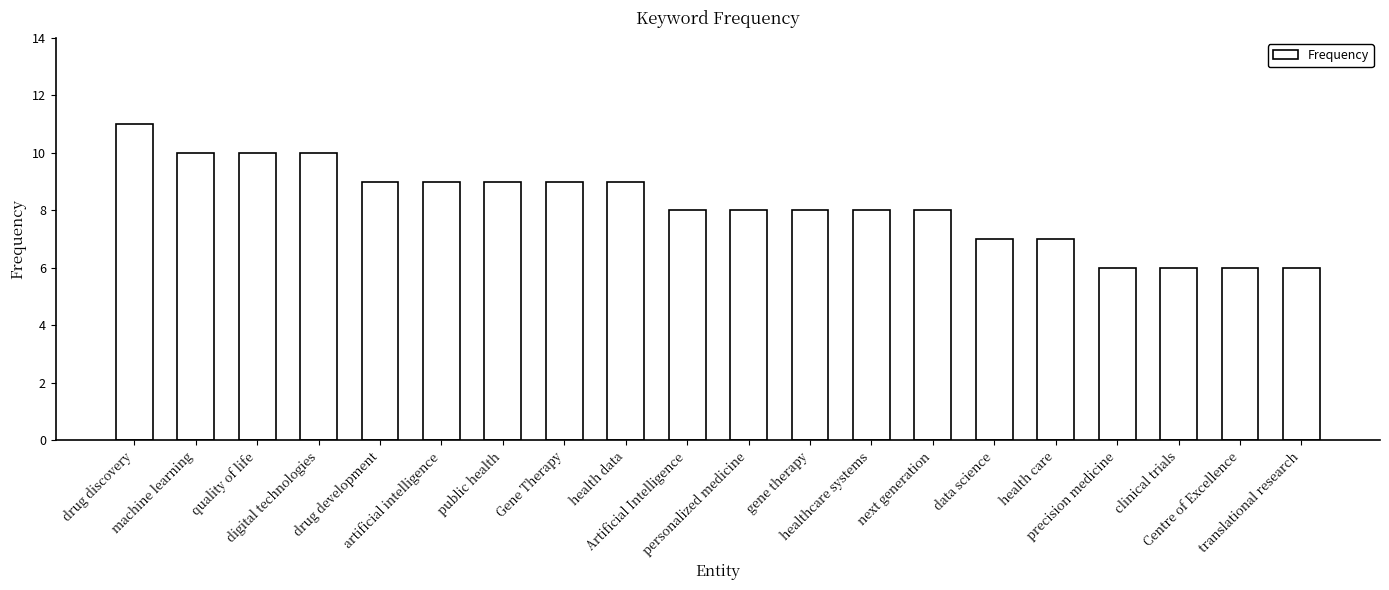

What is the maximum value shown in the chart?

11